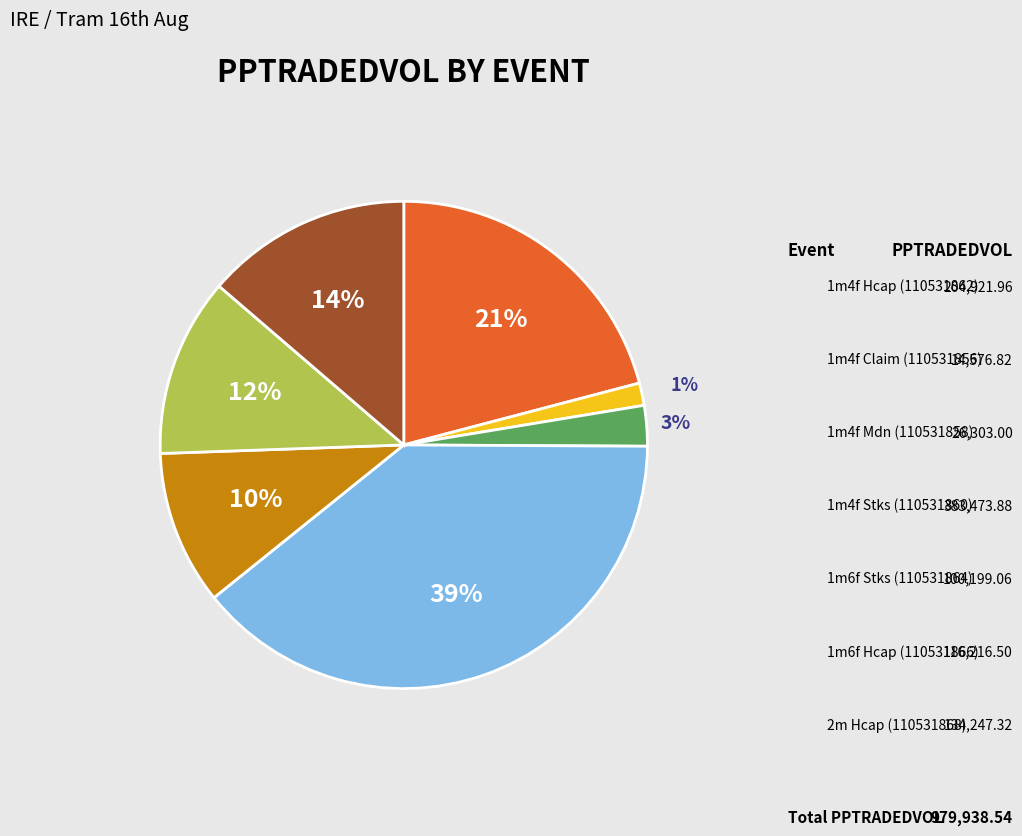

To the nearest percent, what is the difference between the largest and smallest slice percentages?

38%